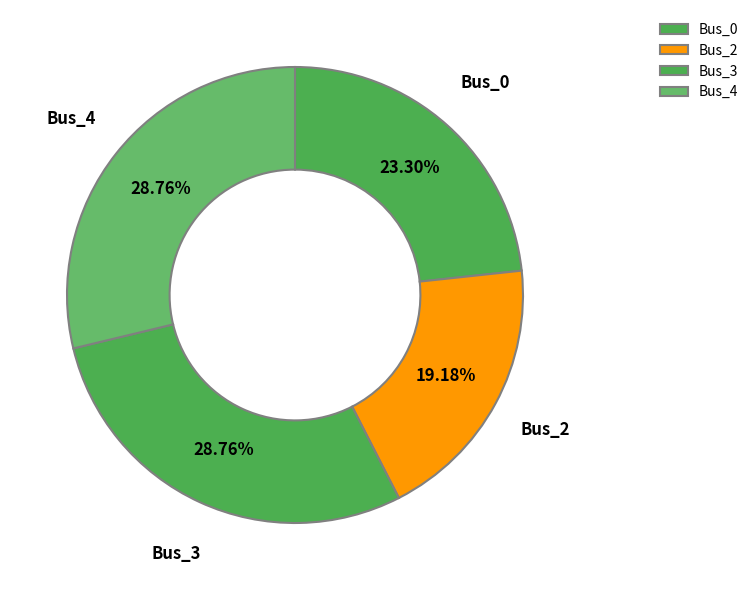

Is Bus_0 the majority of the pie?

No